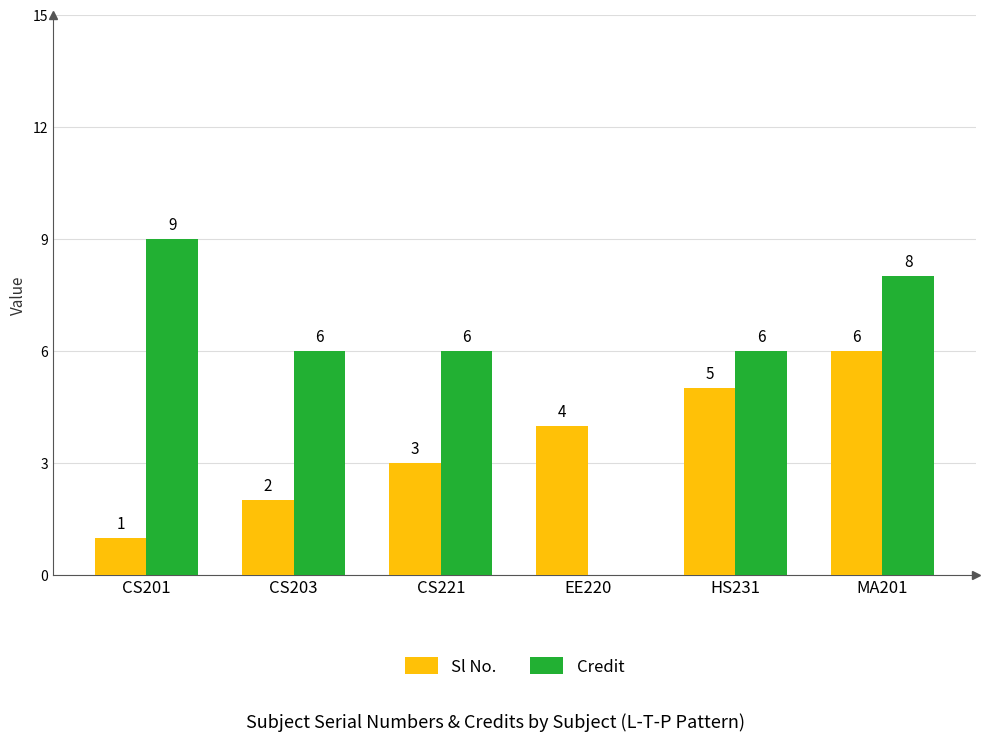

Reading left to right, transcribe all the data shown in this chart.

Sl No.: CS201=1	CS203=2	CS221=3	EE220=4	HS231=5	MA201=6
Credit: CS201=9	CS203=6	CS221=6	EE220=0	HS231=6	MA201=8